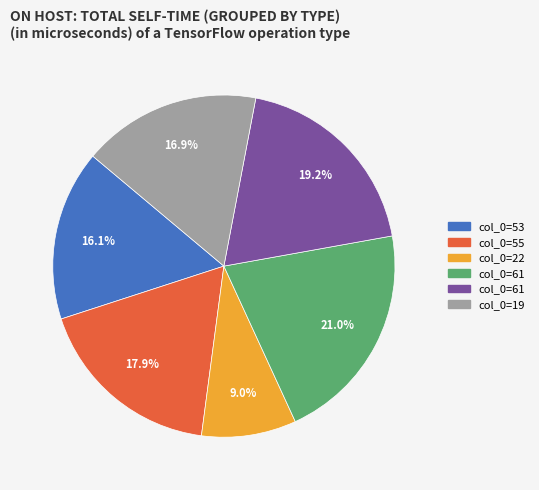

Does any single category account for the majority?

No